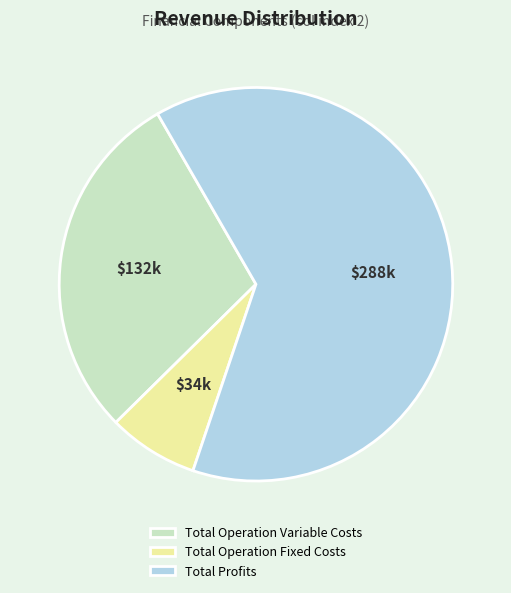

Which slice is the largest?

Total Profits